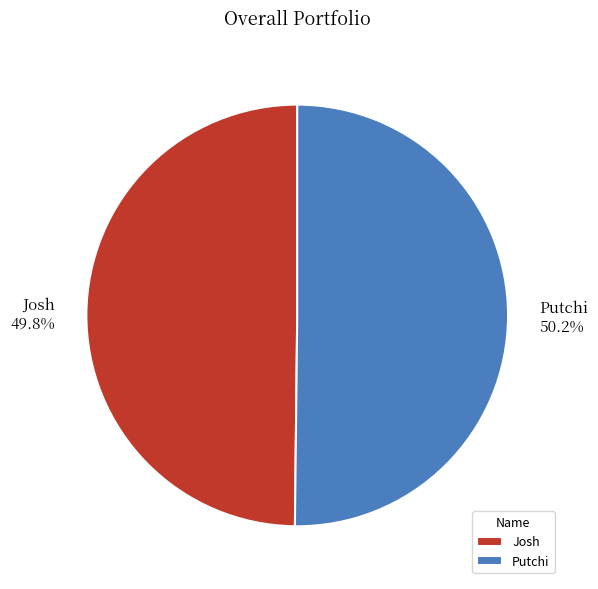

What portion of the pie excludes Putchi?

49.8%